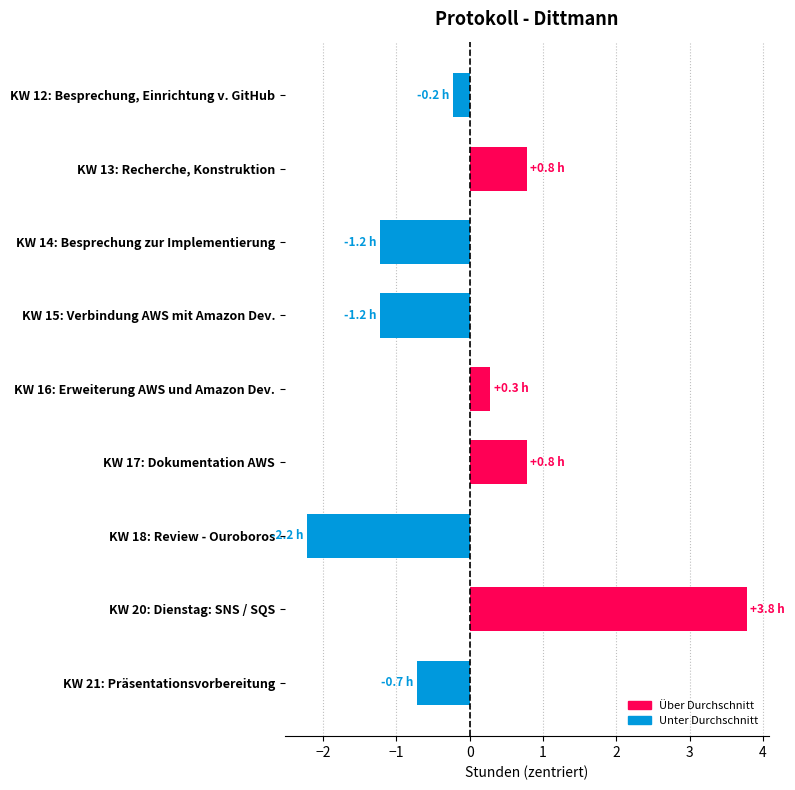

What is the difference between the maximum and minimum values?

6.0